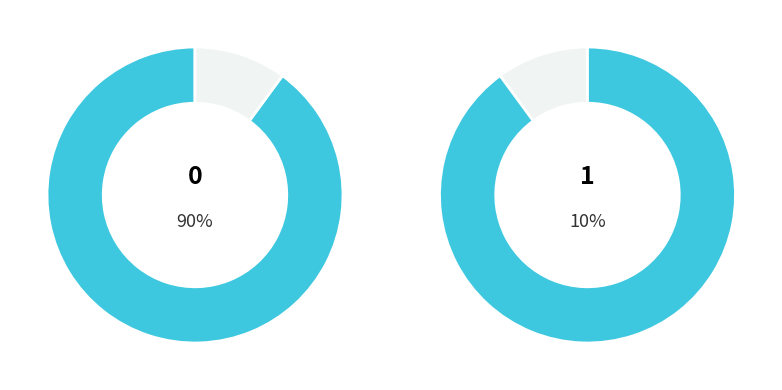

To the nearest percent, what portion does 1 represent?

10%